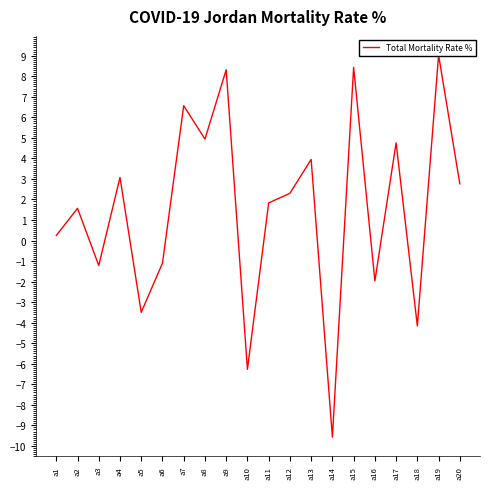

List the labels in order of value, largest first.

a19, a15, a9, a7, a8, a17, a13, a4, a20, a12, a11, a2, a1, a6, a3, a16, a5, a18, a10, a14